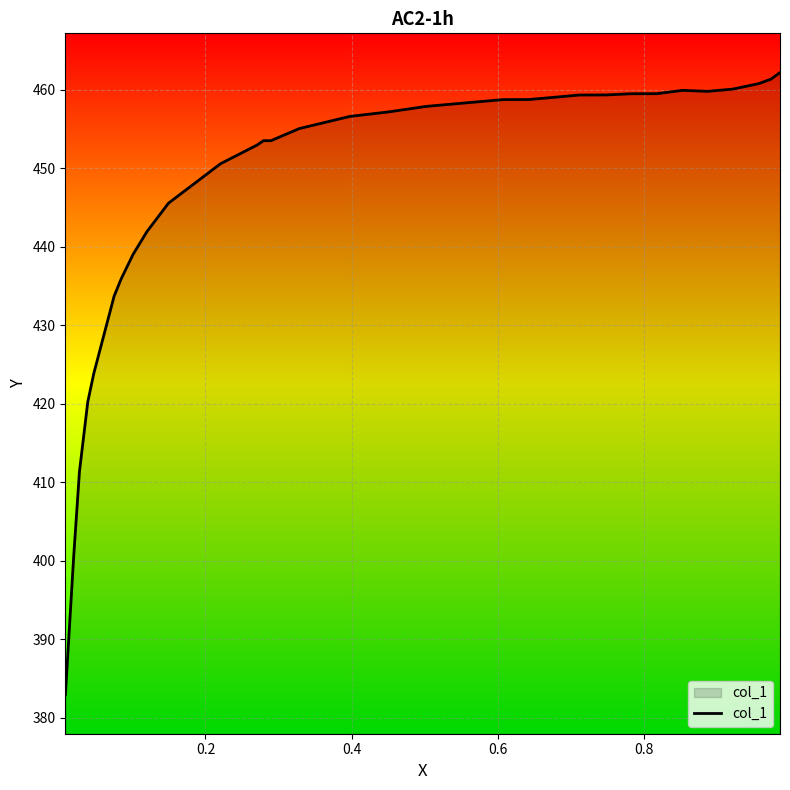

What is the greatest value displayed?

462.2